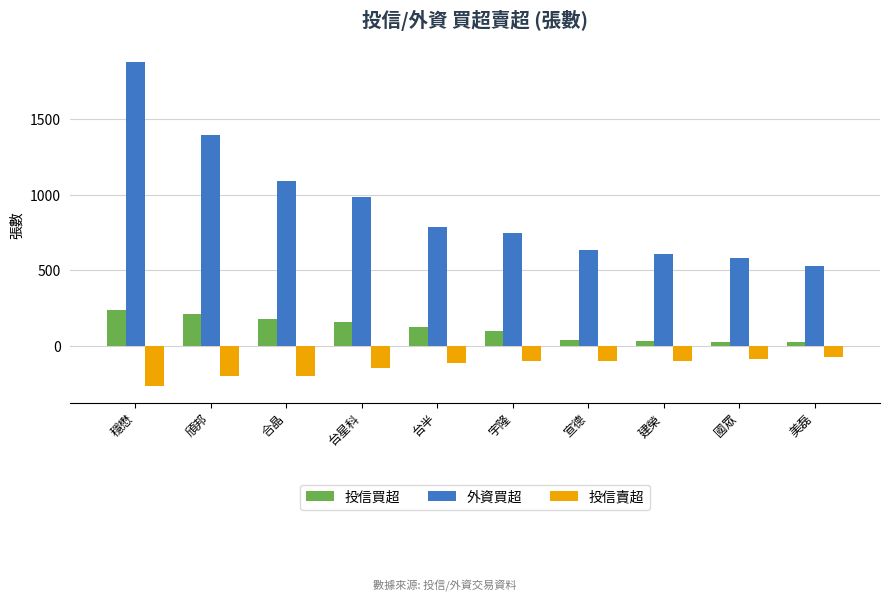

At 台星科, list the series in order from smallest to largest.

投信賣超, 投信買超, 外資買超